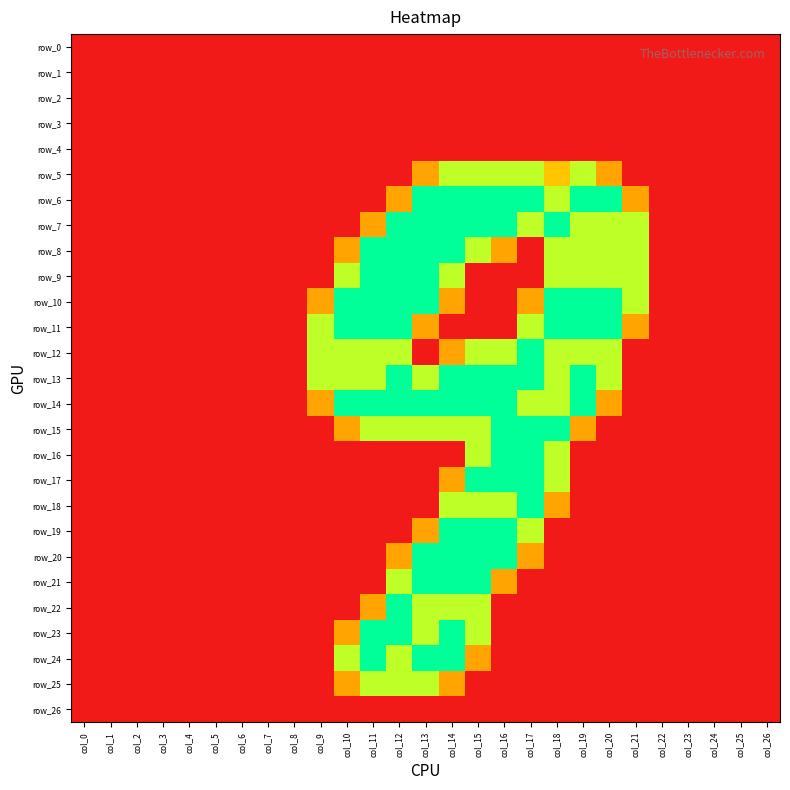

Which series changed the most between col_10 and col_22?

row_10